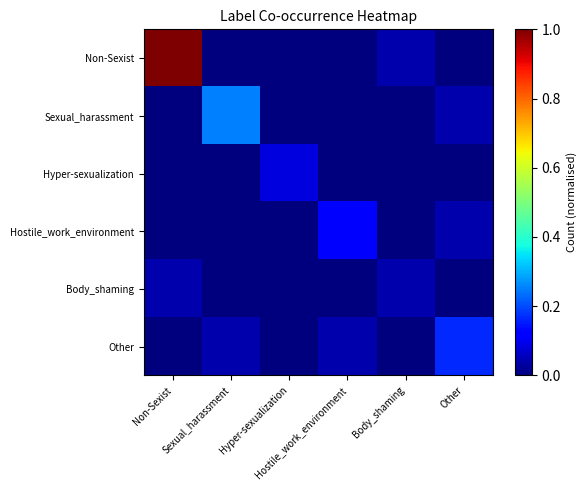

What is the total value across all series at Non-Sexist?

1.0